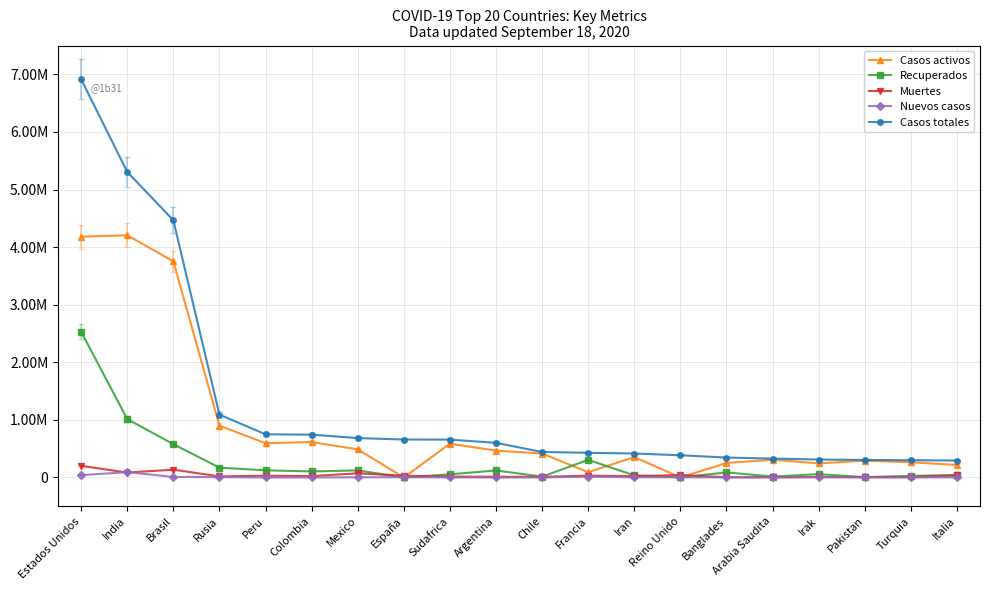

What are all the series names shown in the legend?

Casos activos, Recuperados, Muertes, Nuevos casos, Casos totales